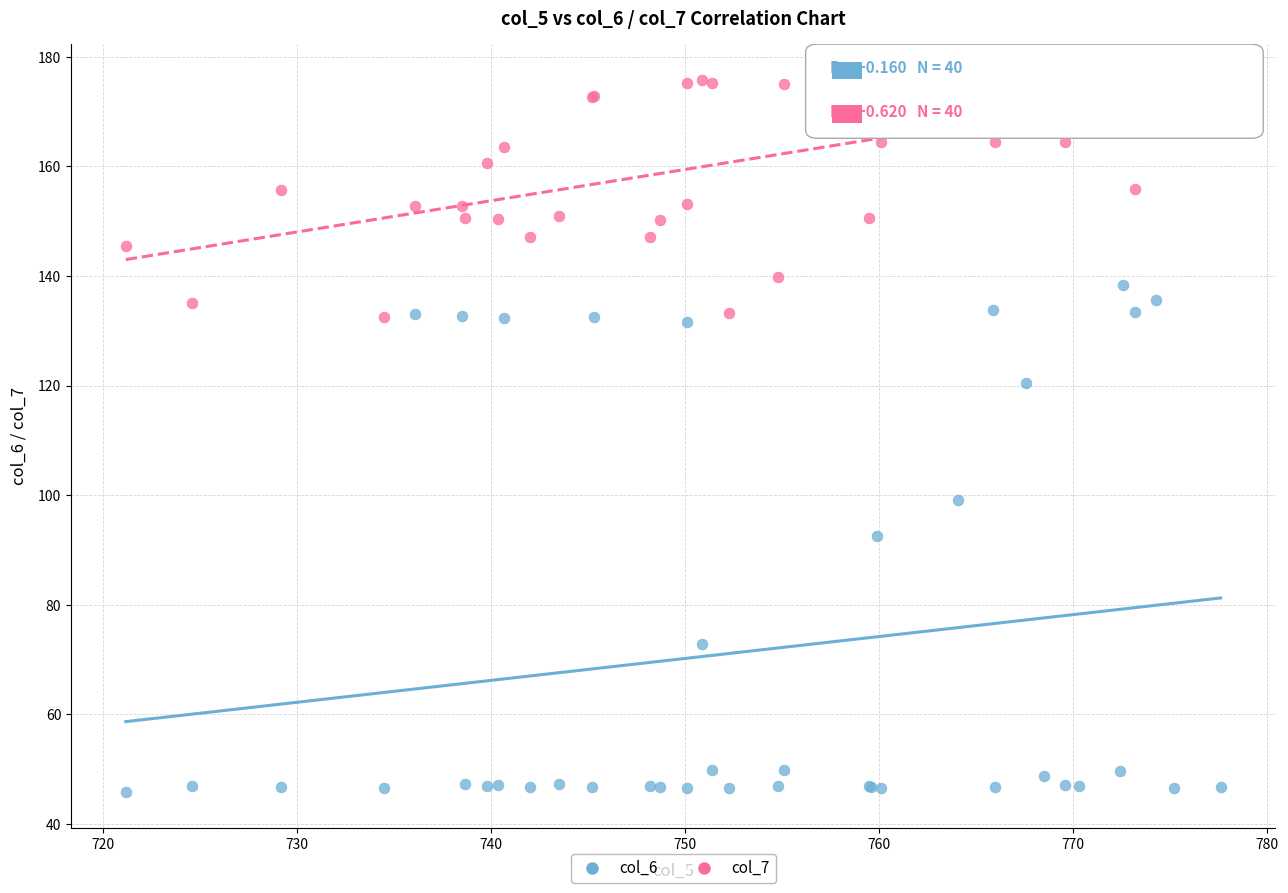

Which series has the largest Y range (max minus min)?

col_6